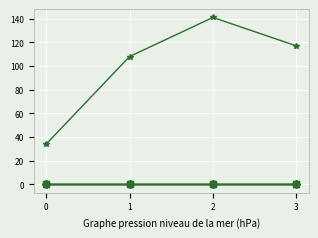

The value of 2 at 0 is 0. True or false?

True